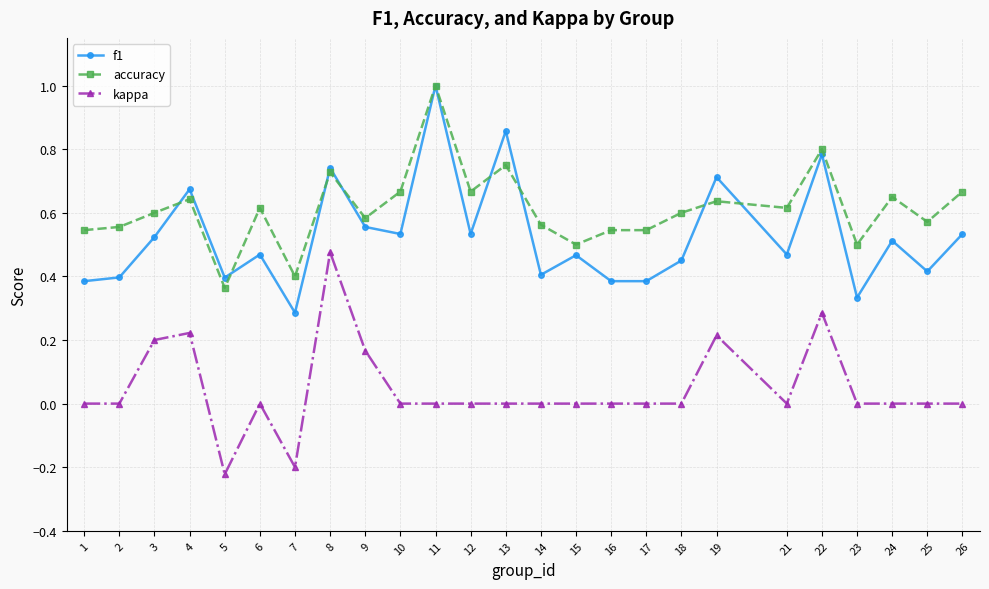

Is the value of kappa at 8 greater than the value of f1 at 14?

Yes